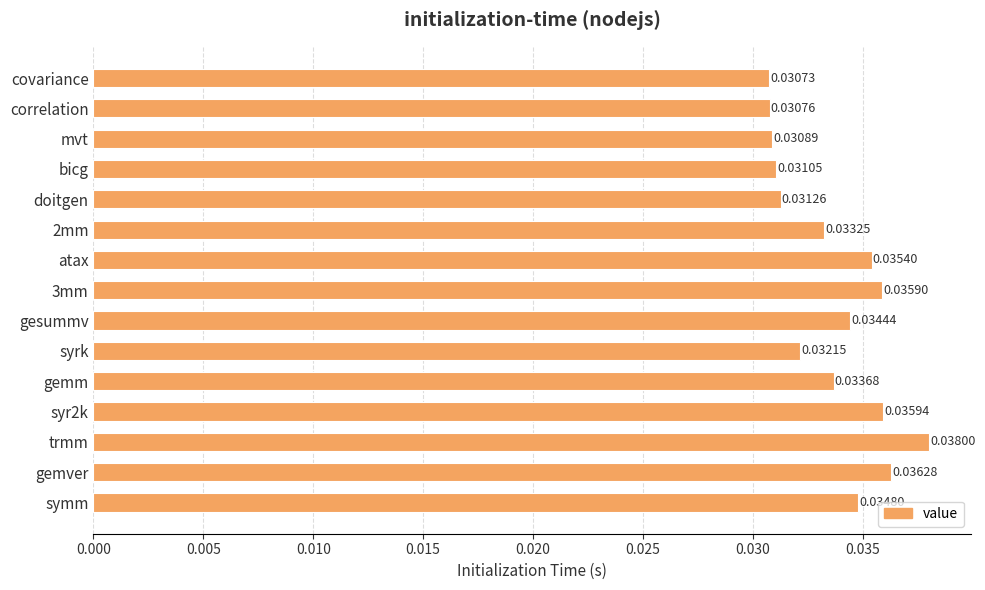

List the labels in order of value, largest first.

trmm, gemver, syr2k, 3mm, atax, symm, gesummv, gemm, 2mm, syrk, doitgen, bicg, mvt, correlation, covariance